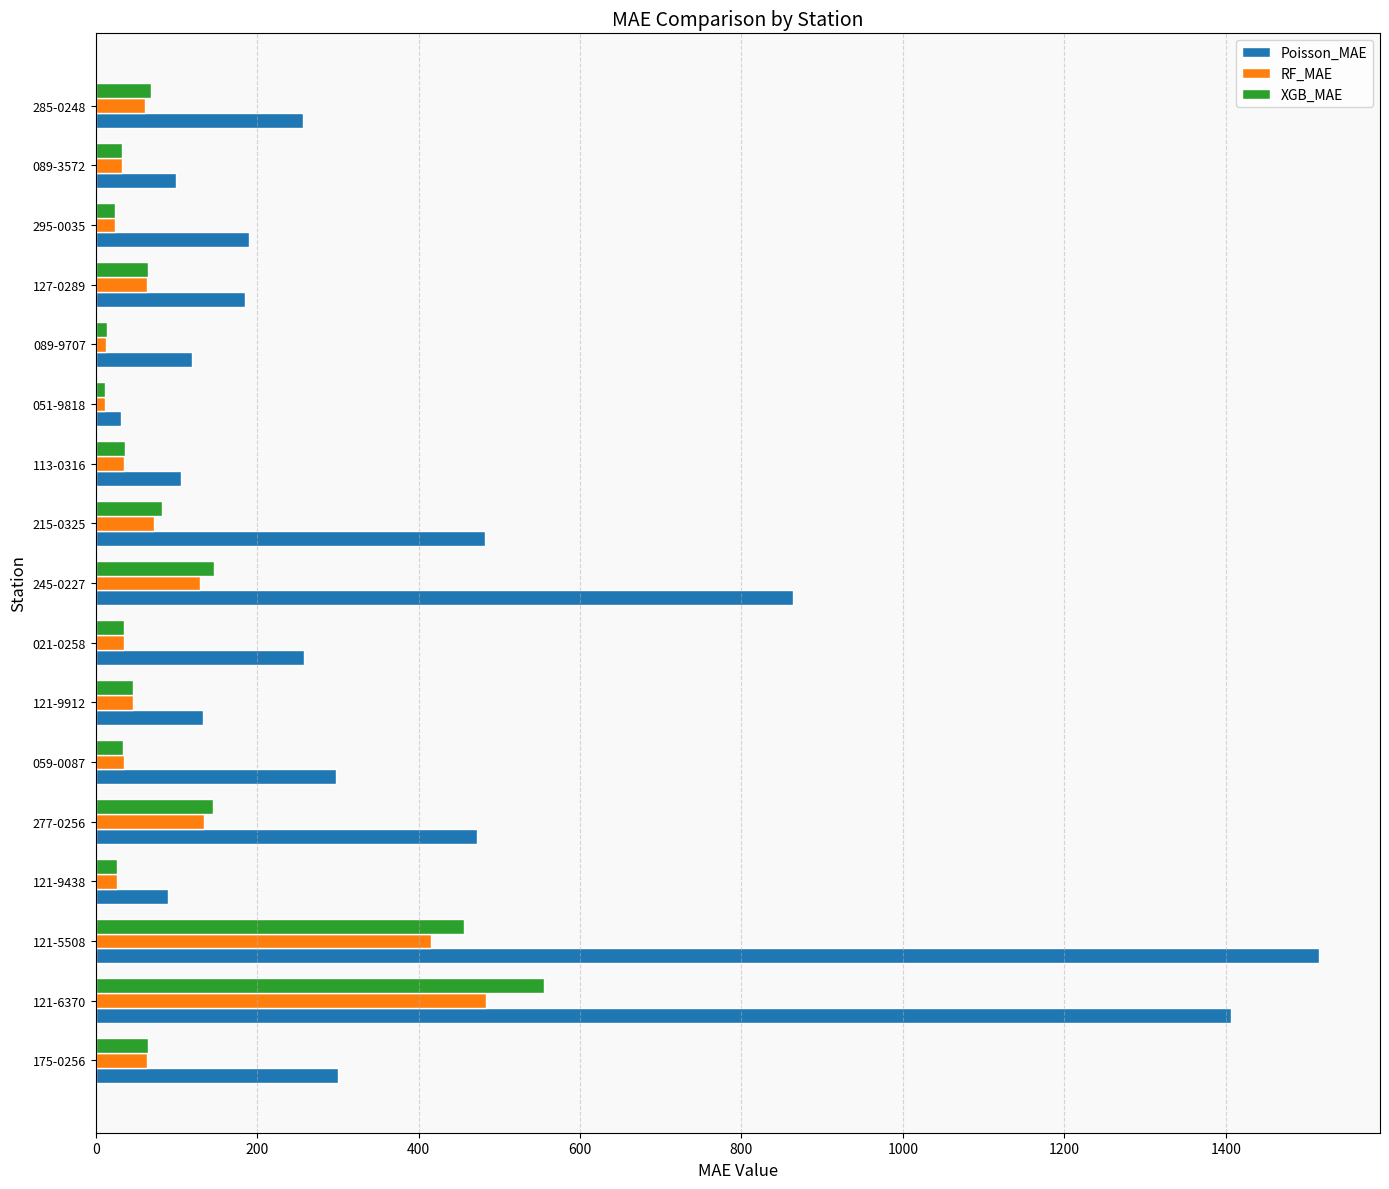

The RF_MAE series shows 72.0 at 215-0325. True or false?

True